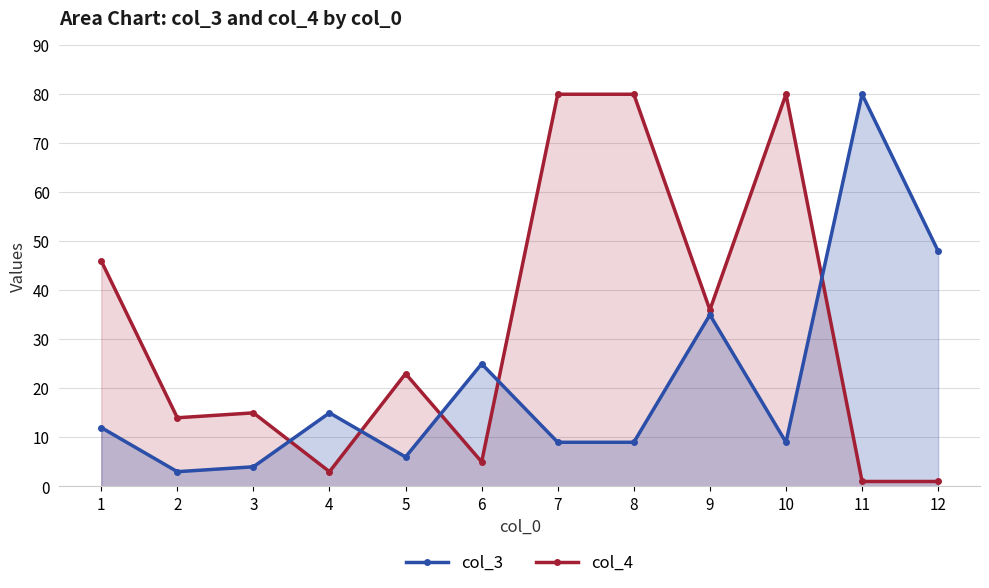

Read the col_4 value at 6.

5